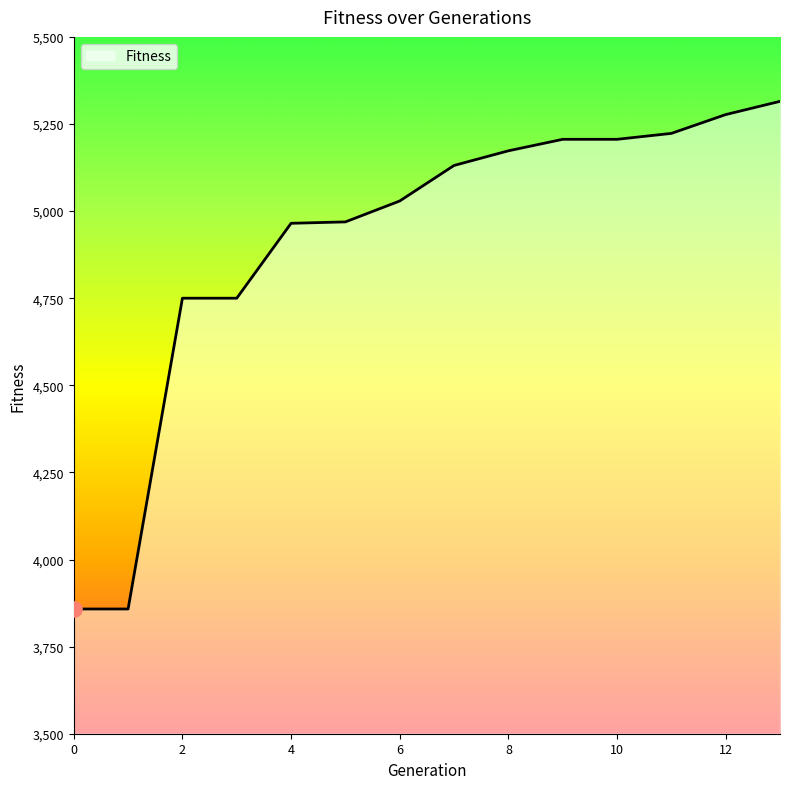

What is the greatest value displayed?

5315